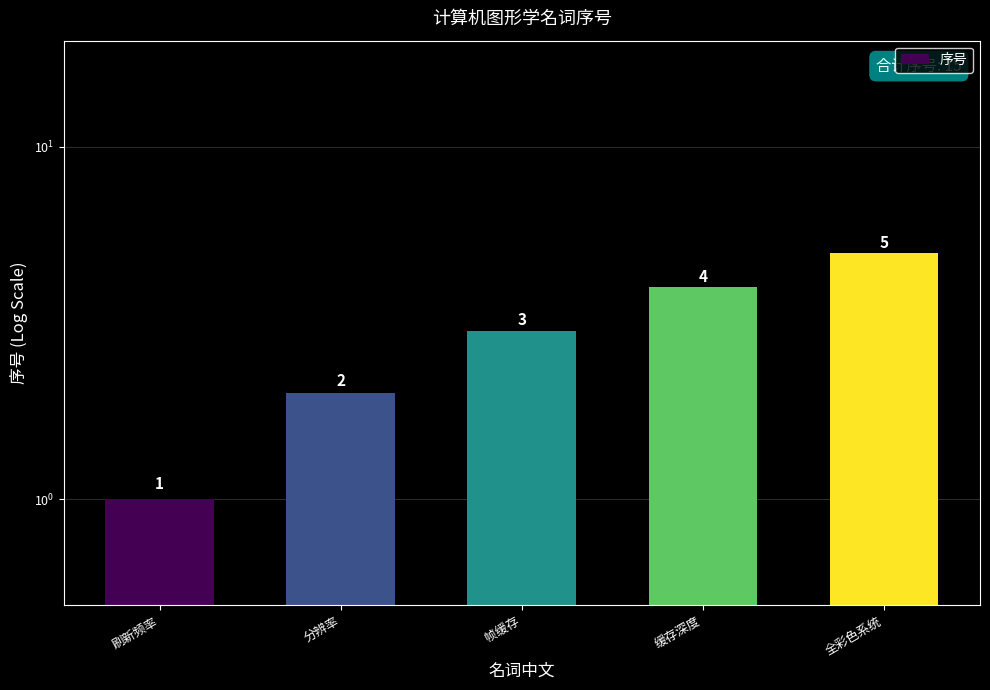

How many values are below 3?

2